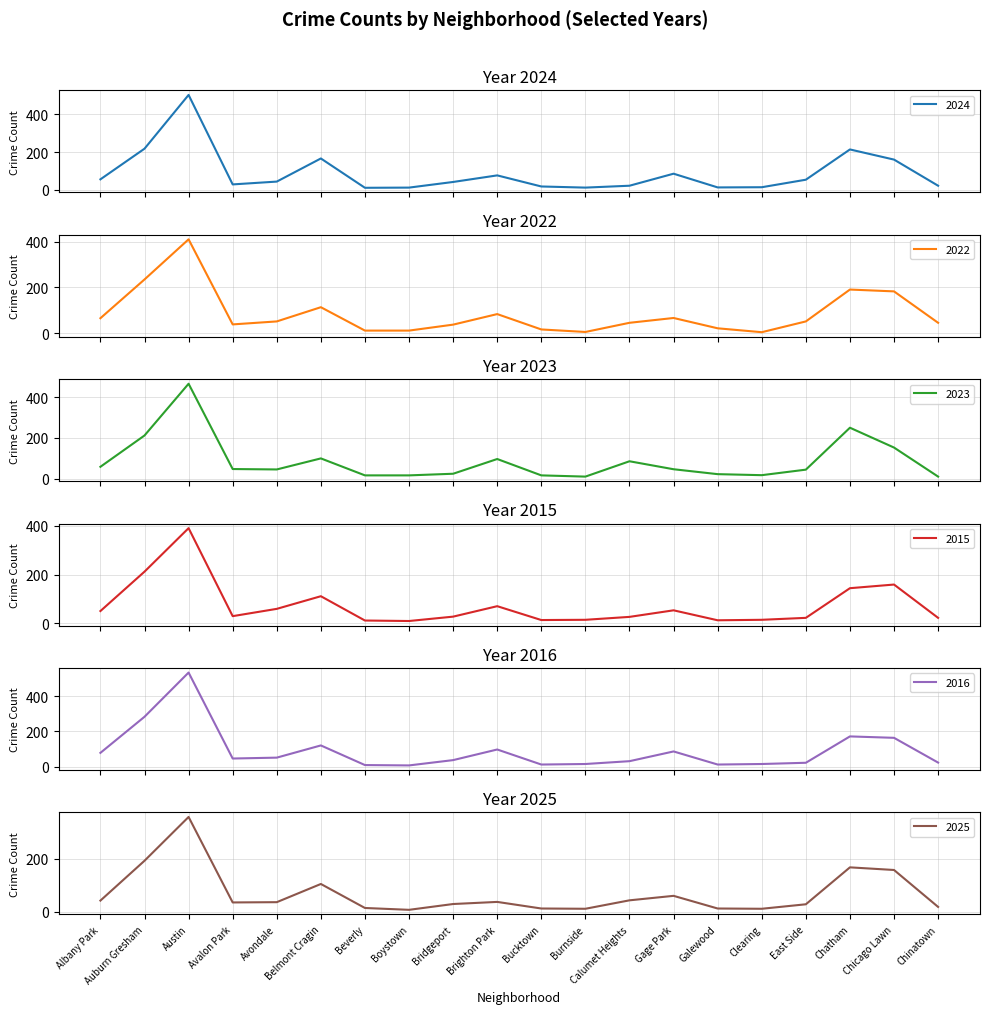

True or false: 2023 has a value of 84 at Chicago Lawn.

False